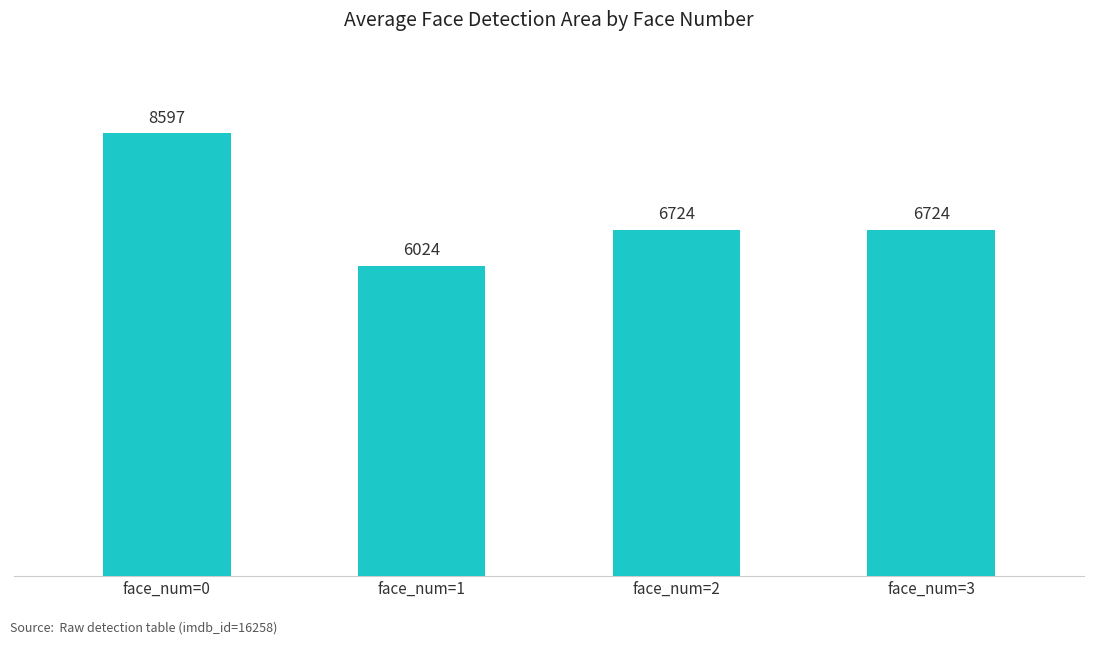

What is the sum of the values at face_num=1 and face_num=0?

14620.9